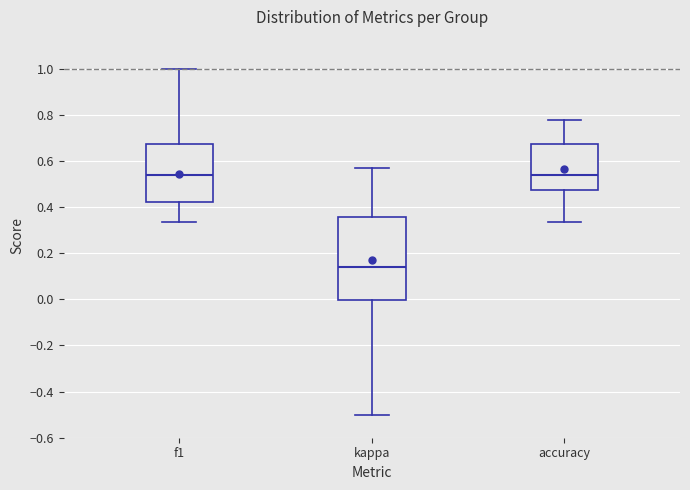

Reading left to right, read every box against the y-axis: the position of its median line, the range the box covers, and the ends of its whiskers. The values are not printed on the chart, so give them approximately, as read against the axis.

f1: median 0.54, box 0.42 to 0.68, whiskers 0.34 to 1.00
kappa: median 0.14, box 0.00 to 0.36, whiskers -0.50 to 0.58
accuracy: median 0.54, box 0.48 to 0.68, whiskers 0.34 to 0.78